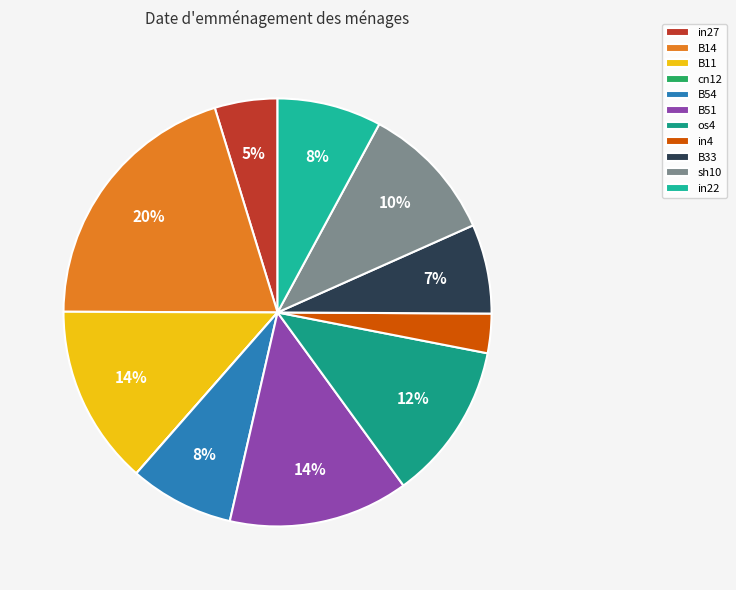

The in27 slice represents 11% of the pie. True or false?

False